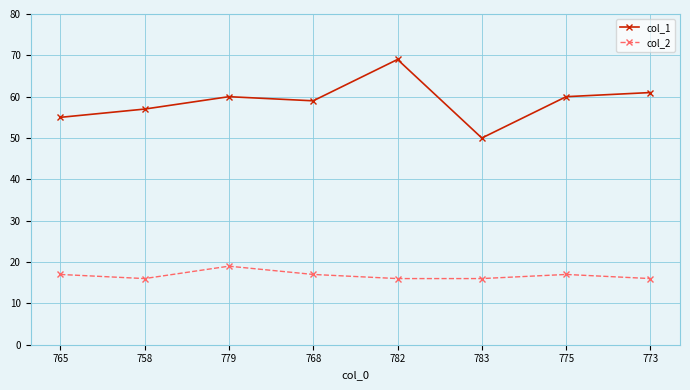

At which label does col_1 reach its peak?

782